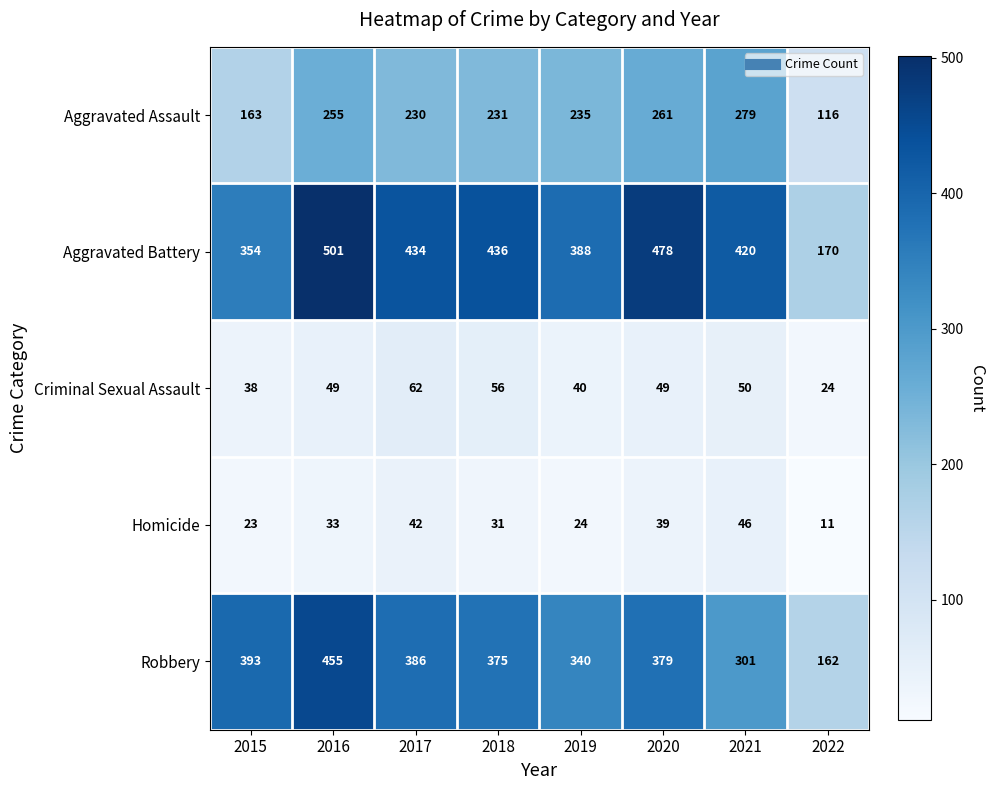

At how many categories does at least one series exceed 186?

7